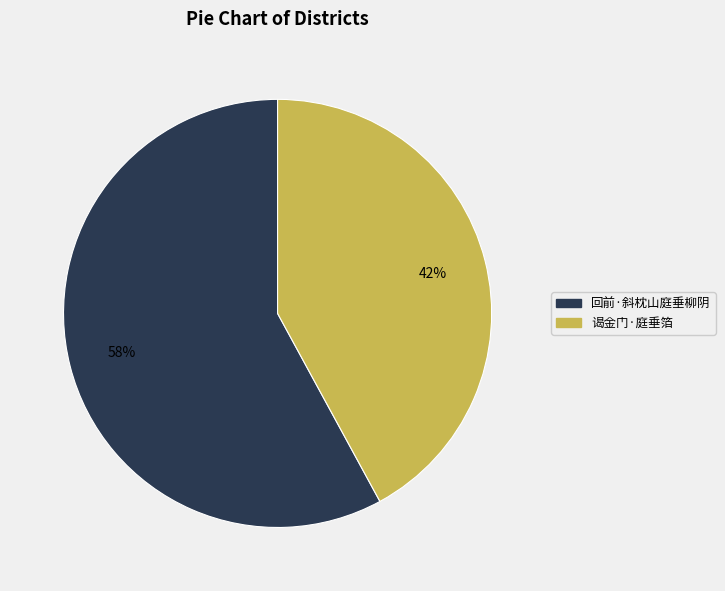

Rank the categories by value from highest to lowest.

回前·斜枕山庭垂柳阴, 谒金门·庭垂箔